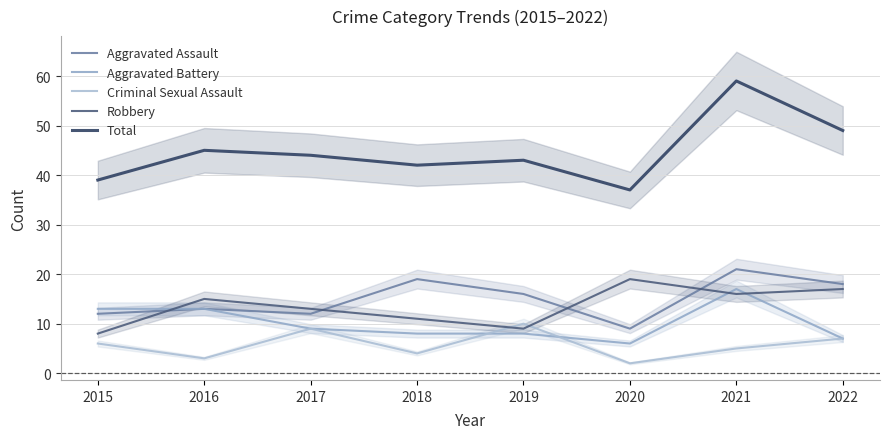

What is the difference between the maximum and minimum values in the Criminal Sexual Assault series?

8